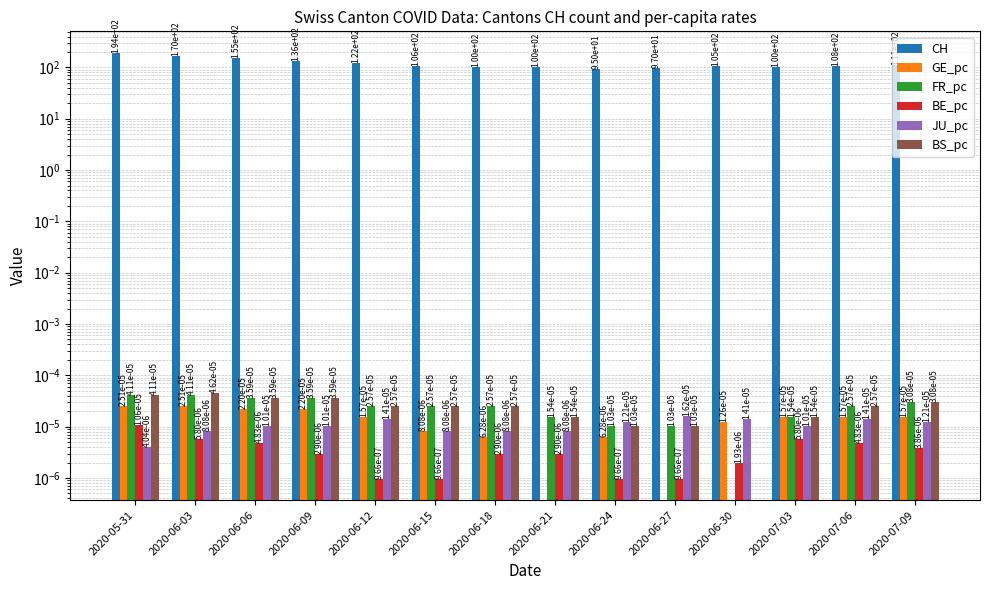

What is the spread (max minus min) of values at 2020-06-15?

106.0